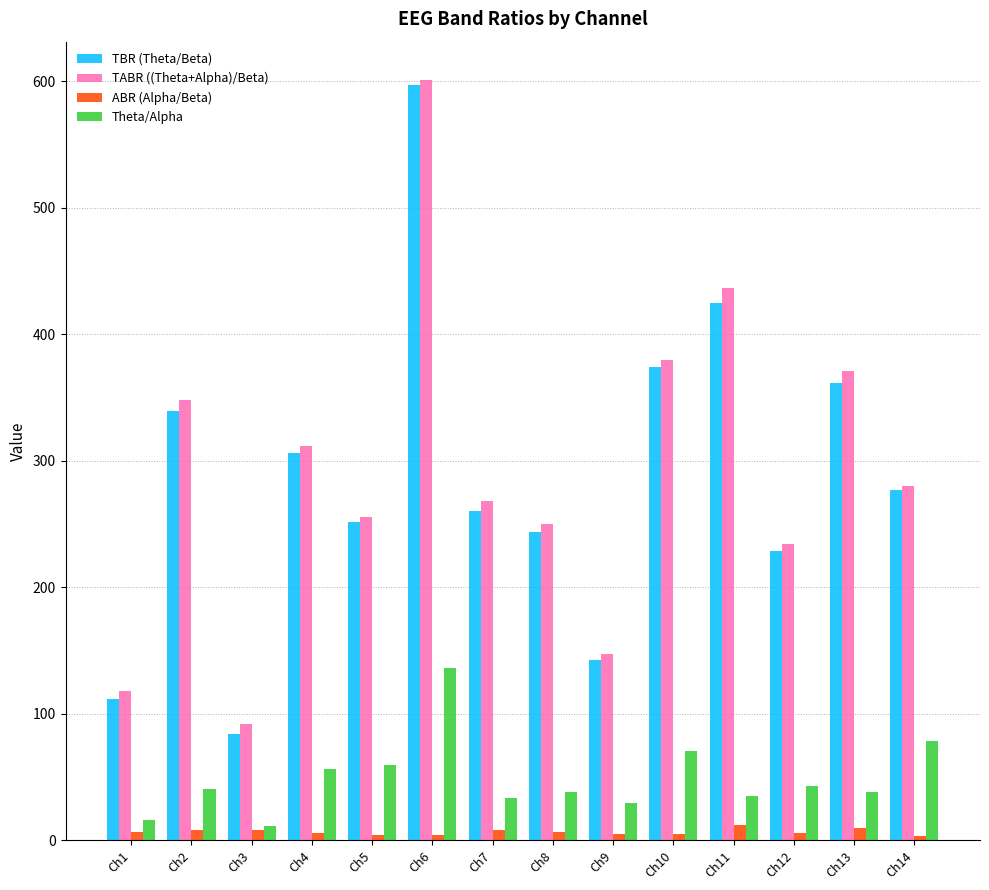

The value of TABR ((Theta+Alpha)/Beta) at Ch12 is 234.0. True or false?

True